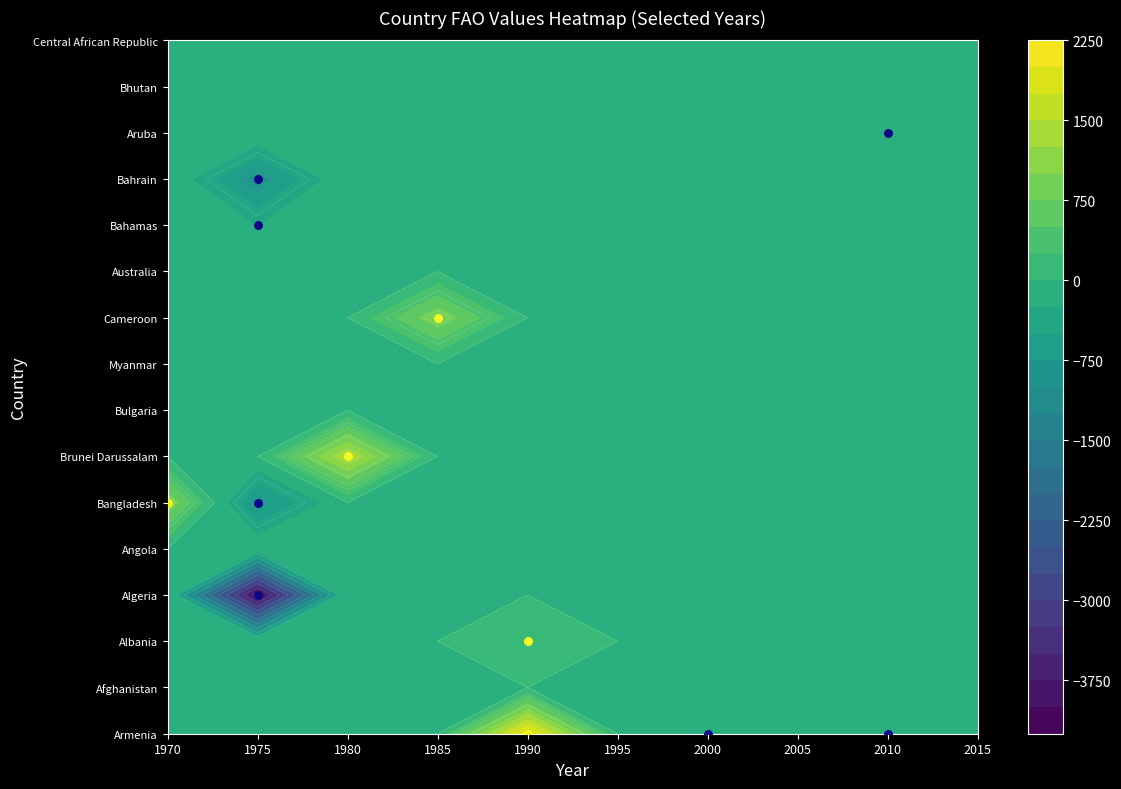

Reading right to left, transcribe all the data shown in this chart.

Armenia: 0.0	-40.1	0.0	-114.9	0.0	2132.5	0.0	0.0	0.0	0.0
Afghanistan: 0.0	0.0	0.0	0.0	0.0	0.0	0.0	0.0	0.0	0.0
Albania: 0.0	0.0	0.0	0.0	0.0	117.7	0.0	0.0	0.0	0.0
Algeria: 0.0	0.0	0.0	0.0	0.0	0.0	0.0	0.0	-4249.8	0.0
Angola: 0.0	0.0	0.0	0.0	0.0	0.0	0.0	0.0	0.0	0.0
Bangladesh: 0.0	0.0	0.0	0.0	0.0	0.0	0.0	0.0	-880.7	966.9
Brunei Darussalam: 0.0	0.0	0.0	0.0	0.0	0.0	0.0	1458.2	0.0	0.0
Bulgaria: 0.0	0.0	0.0	0.0	0.0	0.0	0.0	0.0	0.0	0.0
Myanmar: 0.0	0.0	0.0	0.0	0.0	0.0	0.0	0.0	0.0	0.0
Cameroon: 0.0	0.0	0.0	0.0	0.0	0.0	949.2	0.0	0.0	0.0
Australia: 0.0	0.0	0.0	0.0	0.0	0.0	0.0	0.0	0.0	0.0
Bahamas: 0.0	0.0	0.0	0.0	0.0	0.0	0.0	0.0	-259.7	0.0
Bahrain: 0.0	0.0	0.0	0.0	0.0	0.0	0.0	0.0	-946.3	0.0
Aruba: 0.0	-72.5	0.0	0.0	0.0	0.0	0.0	0.0	0.0	0.0
Bhutan: 0.0	0.0	0.0	0.0	0.0	0.0	0.0	0.0	0.0	0.0
Central African Republic: 0.0	0.0	0.0	0.0	0.0	0.0	0.0	0.0	0.0	0.0